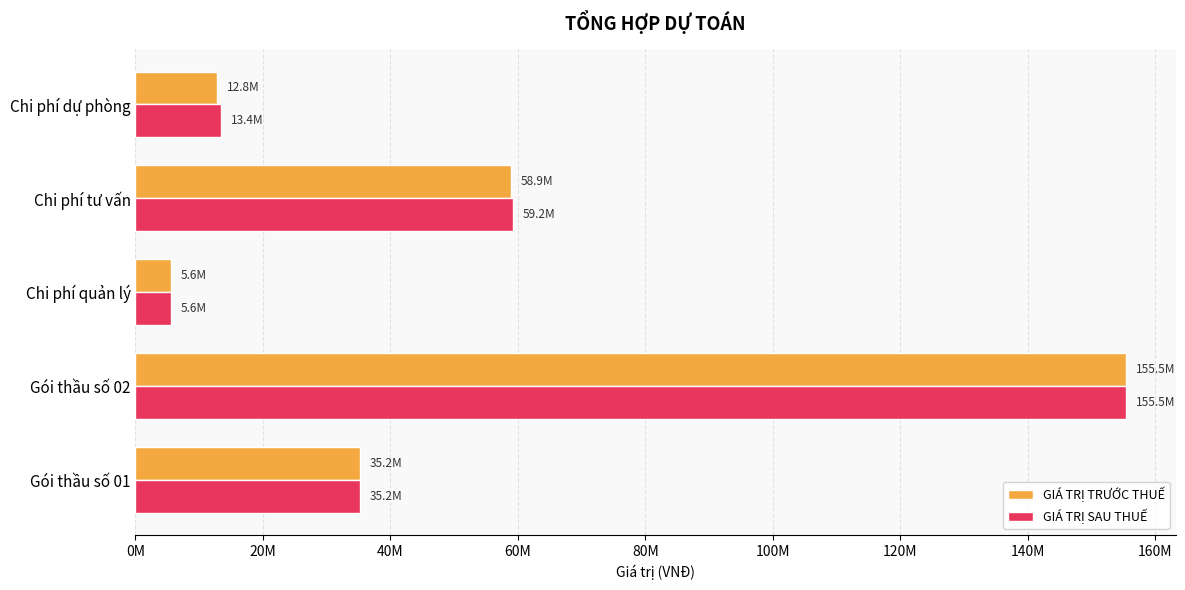

What are all the series names shown in the legend?

GIÁ TRỊ TRƯỚC THUẾ, GIÁ TRỊ SAU THUẾ